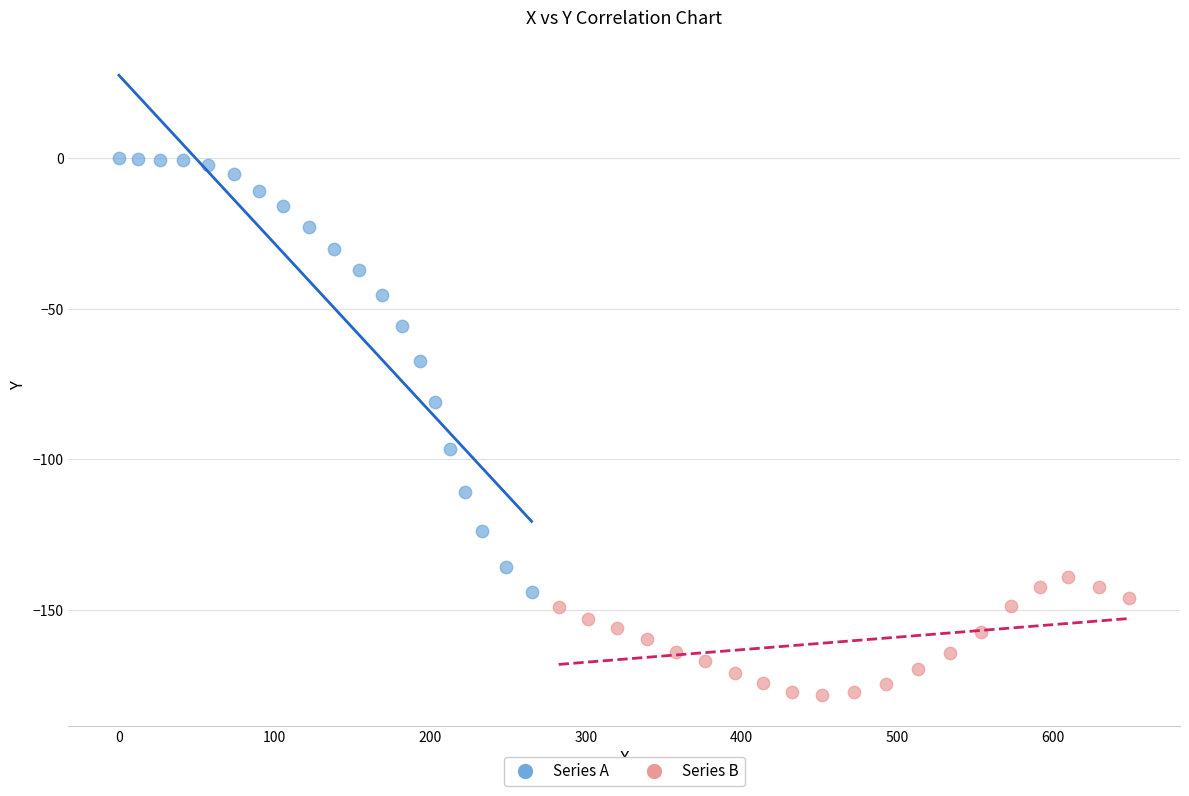

What are all the series names shown in the legend?

Series A, Series B